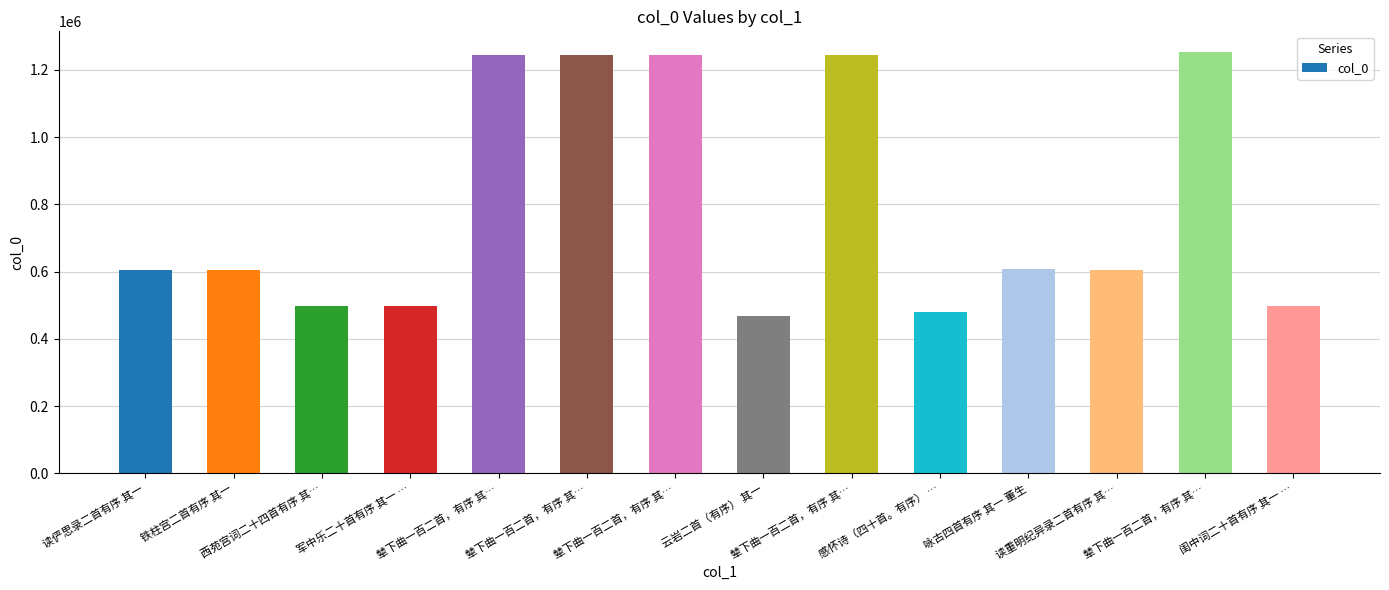

Which label corresponds to the smallest value in the chart?

云岩二首（有序） 其一